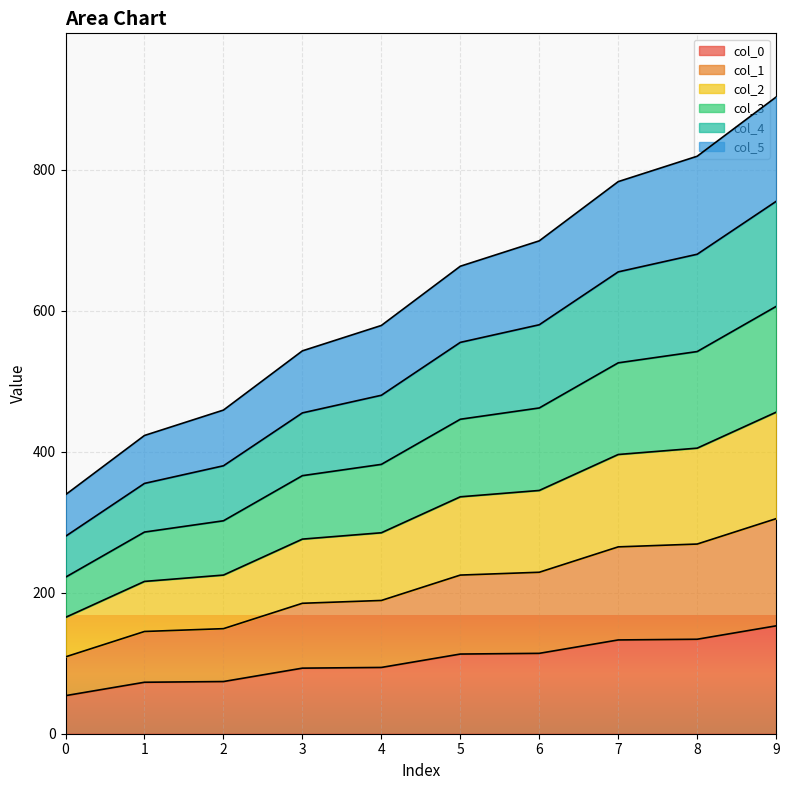

What is the total value across all series at 6?

699.0